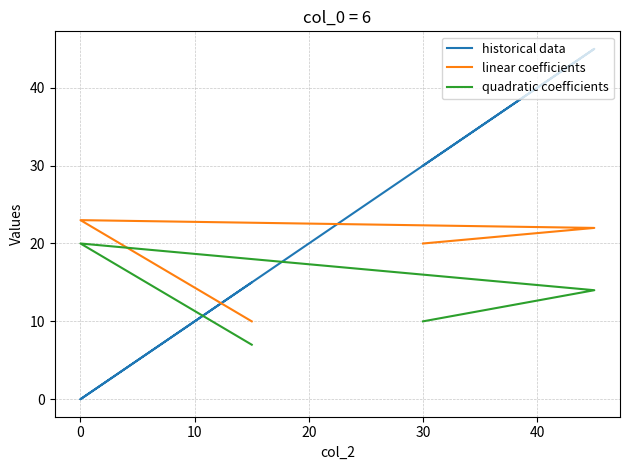

How many data points in historical data are above 30?

1